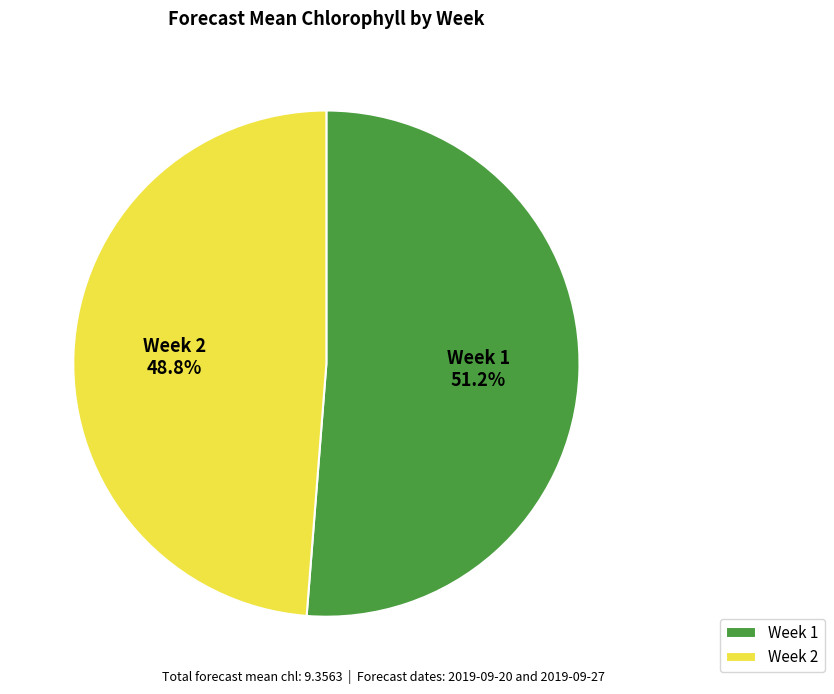

To the nearest percent, what is the combined percentage of Week 1 and Week 2?

100%